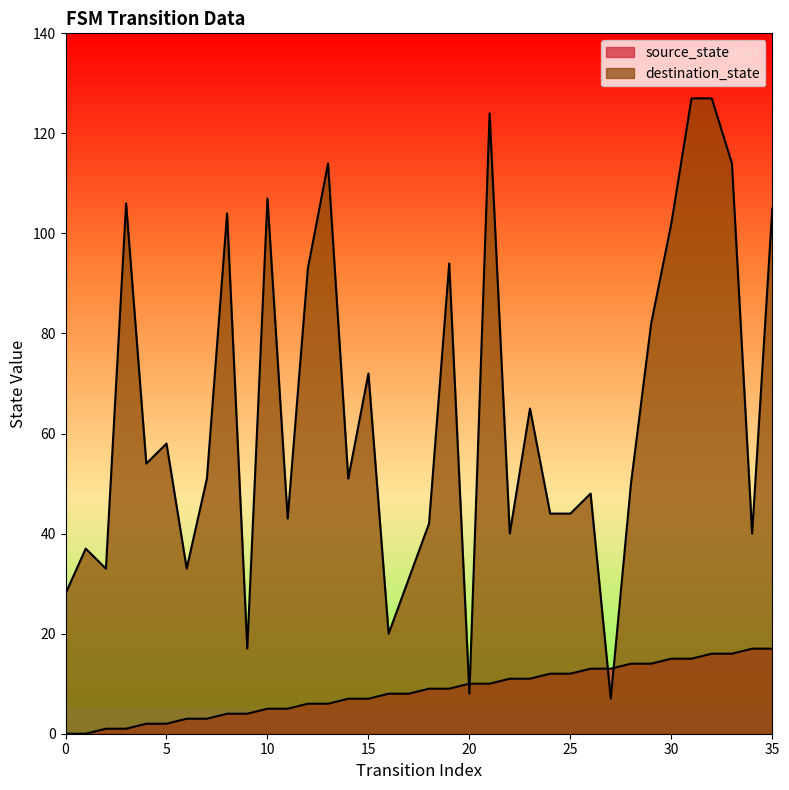

Where do source_state and destination_state first cross each other?

19 and 20